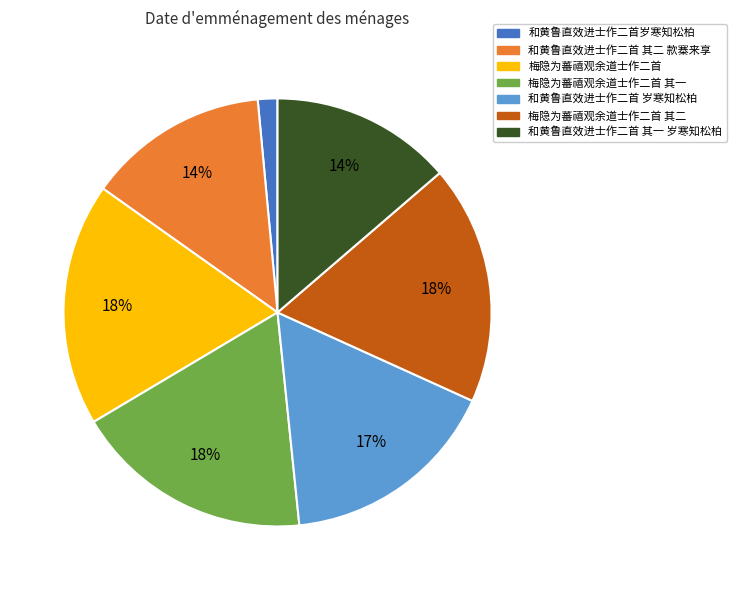

How many slices are in this pie chart?

7